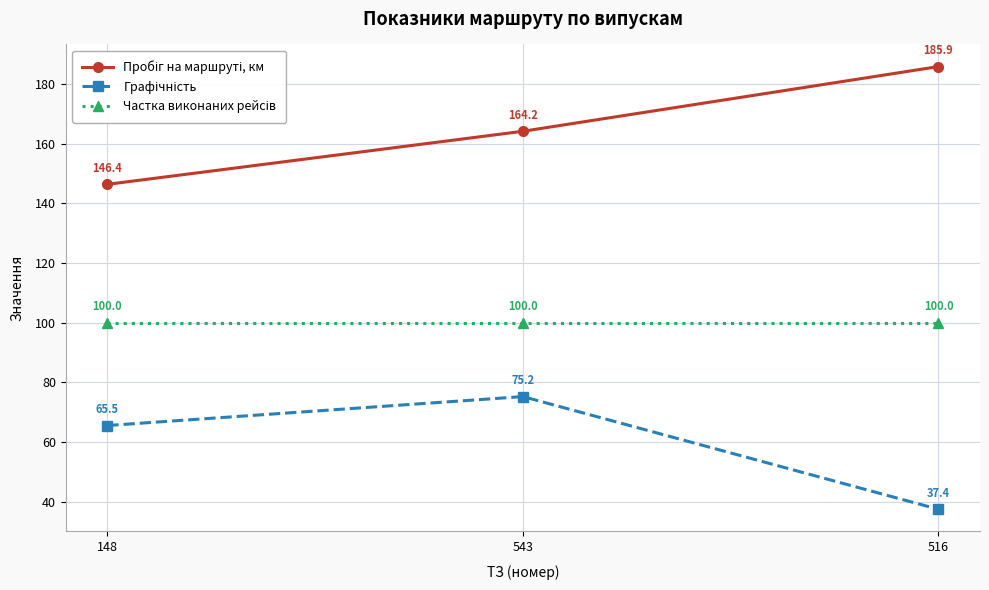

At which category is the sum across all series the highest?

543